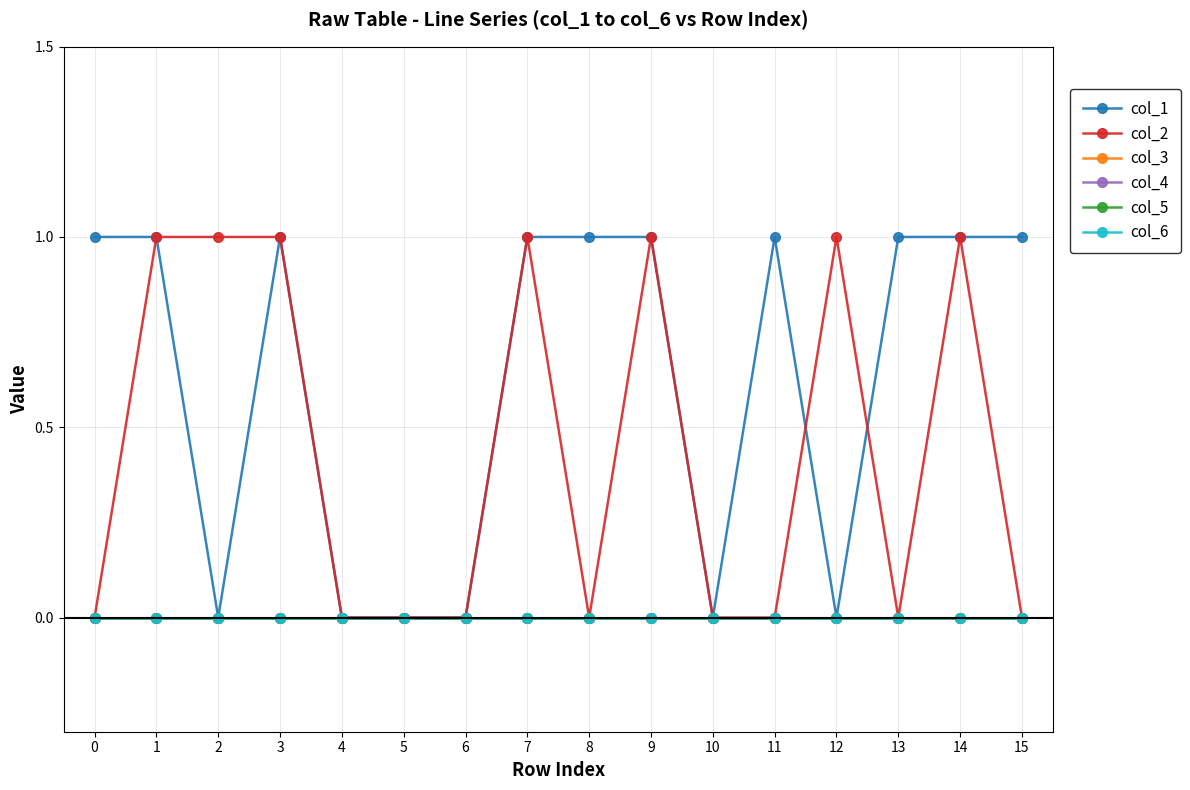

Is this an area chart (filled region under the line)?

No